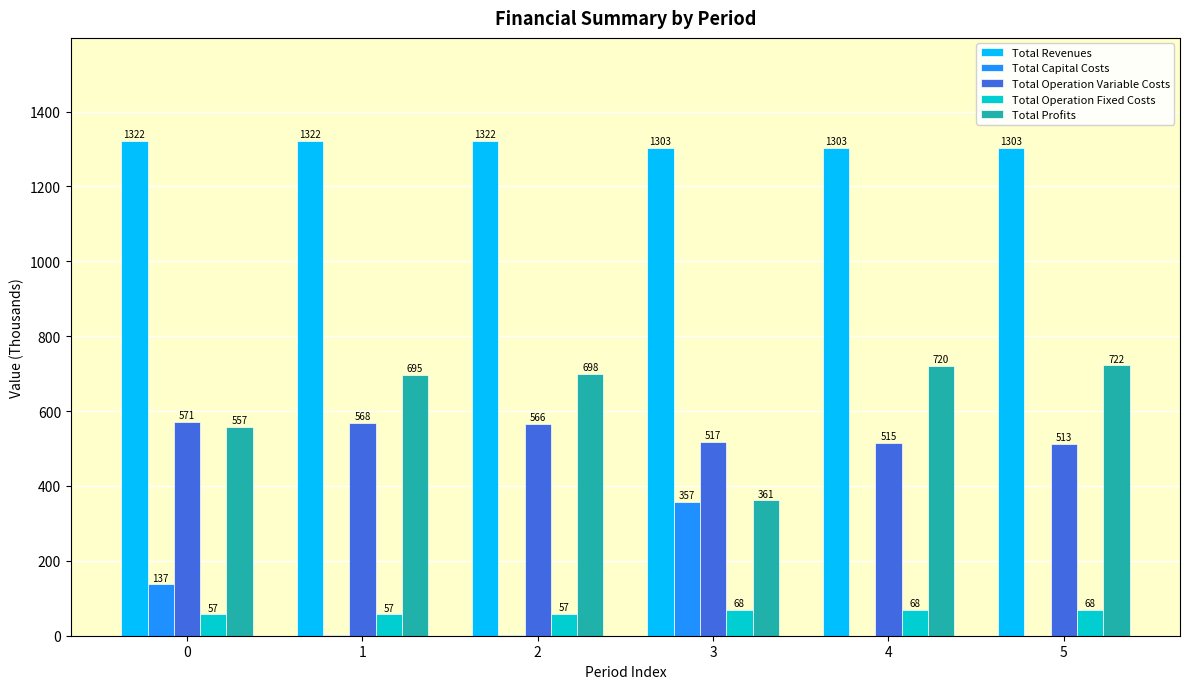

Is the value of Total Profits at 1 greater than the value of Total Capital Costs at 0?

Yes